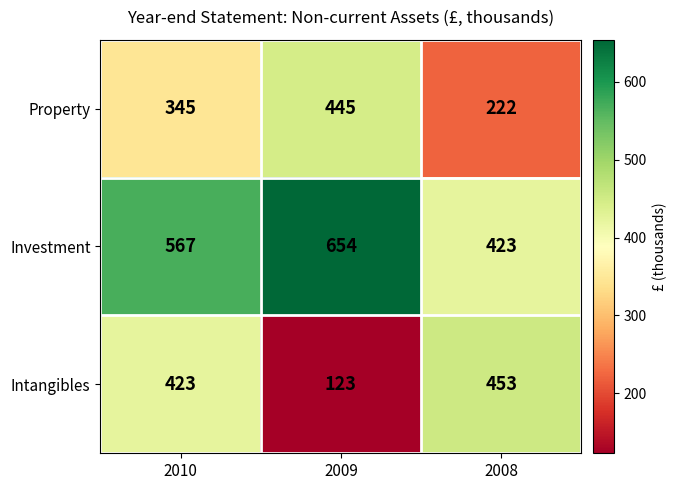

Which series has the widest spread of values?

Intangibles